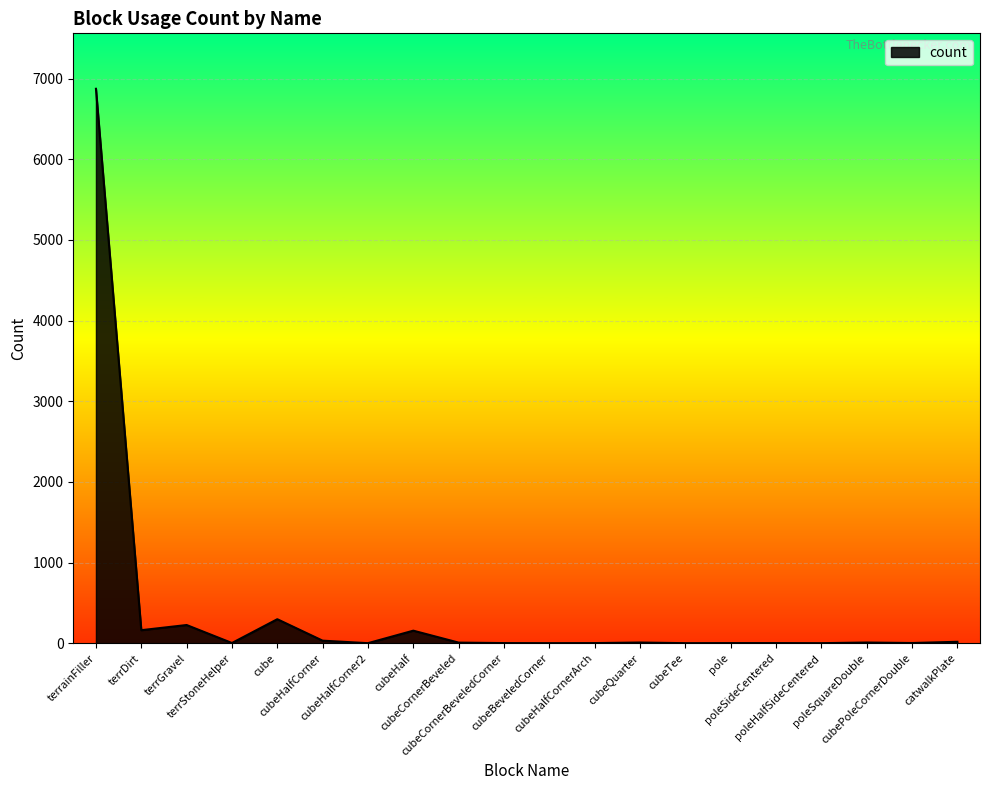

Read the value at poleSideCentered.

2